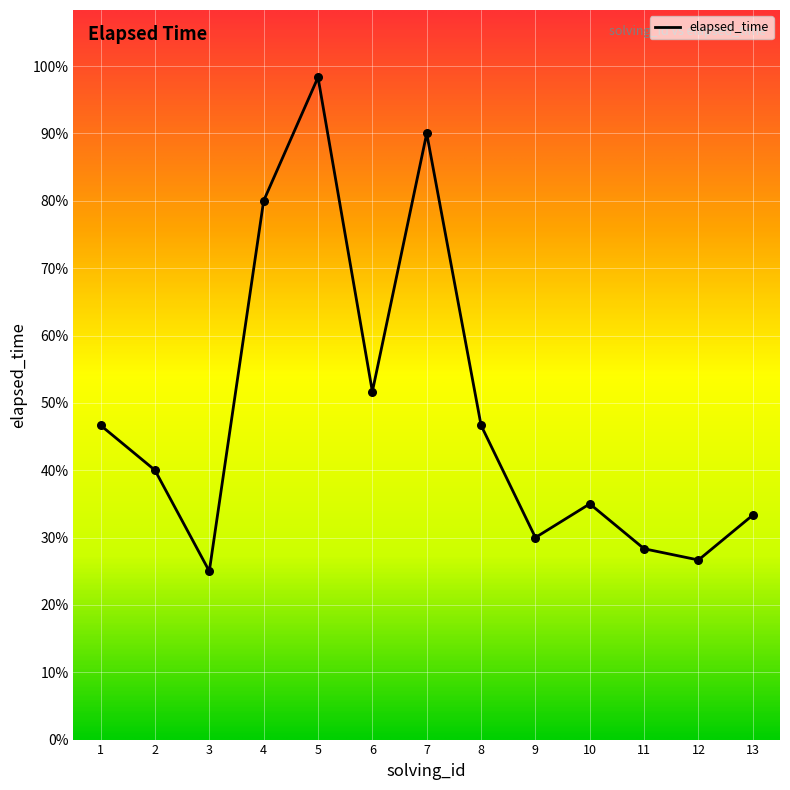

Between 7 and 2, which is larger?

7